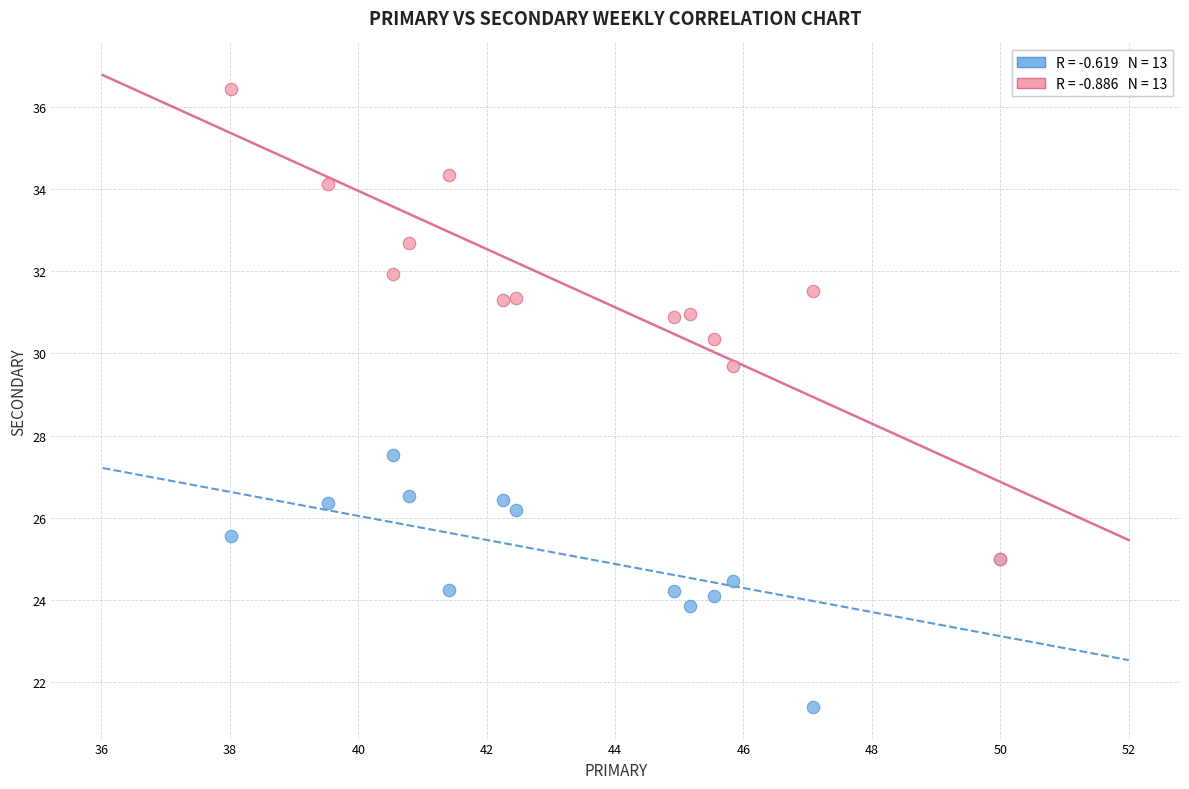

Across all series, what Y value is closest to 28?

27.5